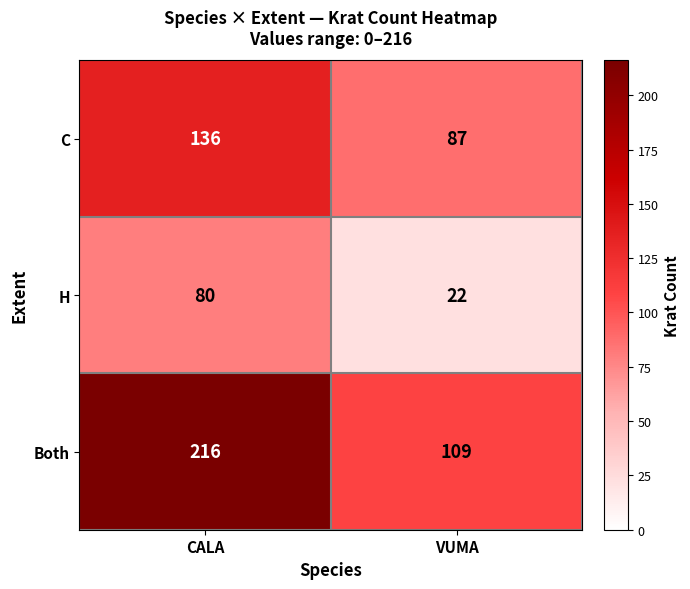

Which series has the largest total across all categories?

Both